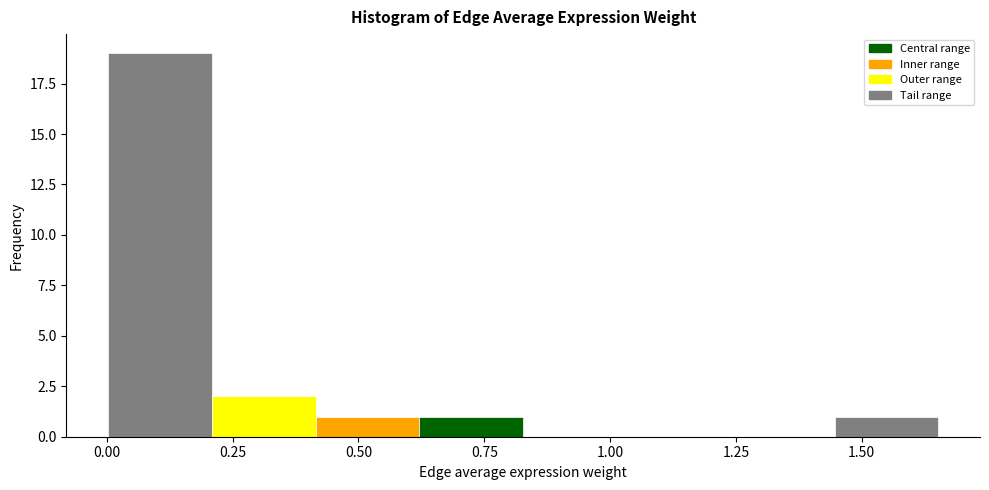

Reading left to right, list every bar in this chart as the range it spans on the x-axis followed by its height. Neither the bar edges nor the heights are printed on the chart, so give them approximately, as read against the axes.

0.00 to 0.20: 19
0.20 to 0.40: 2
0.40 to 0.60: 1
0.60 to 0.85: 1
0.85 to 1.05: 0
1.05 to 1.25: 0
1.25 to 1.45: 0
1.45 to 1.65: 1